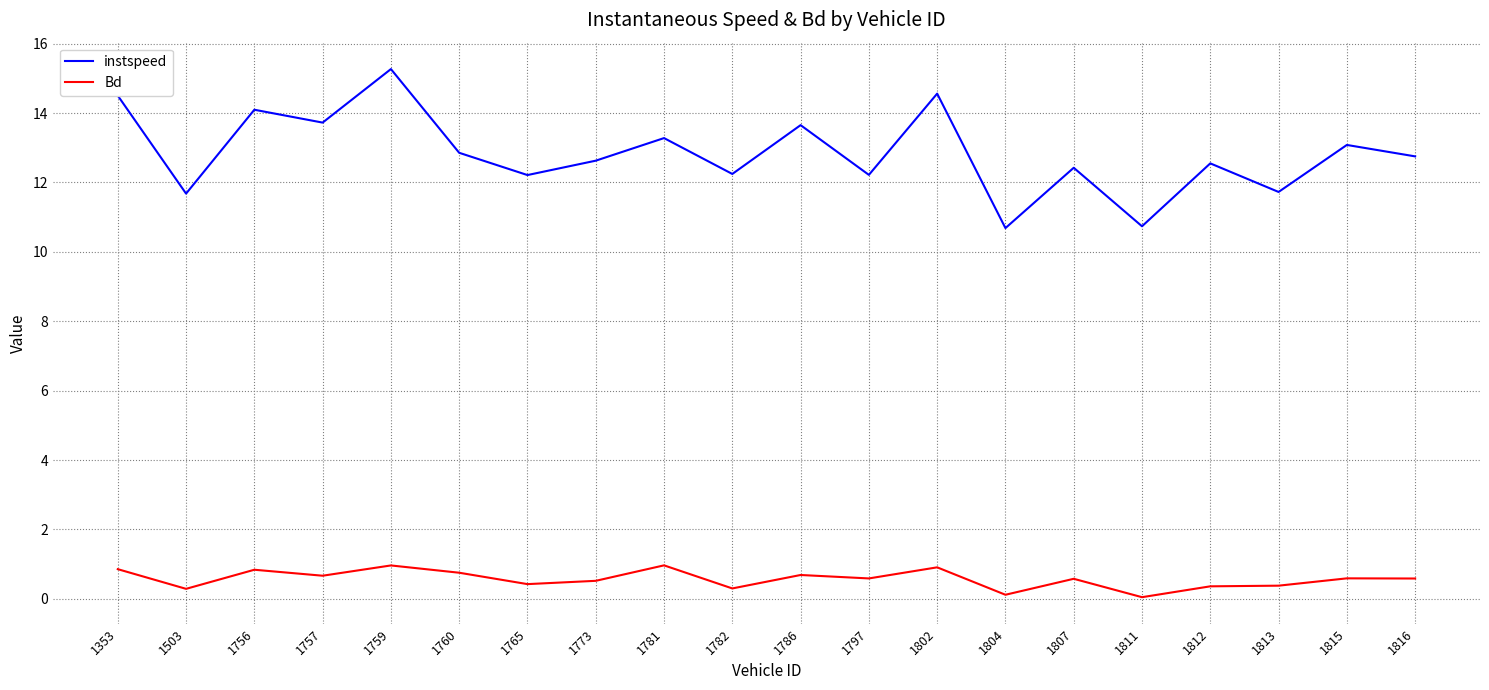

At which label does instspeed first exceed 12?

1353